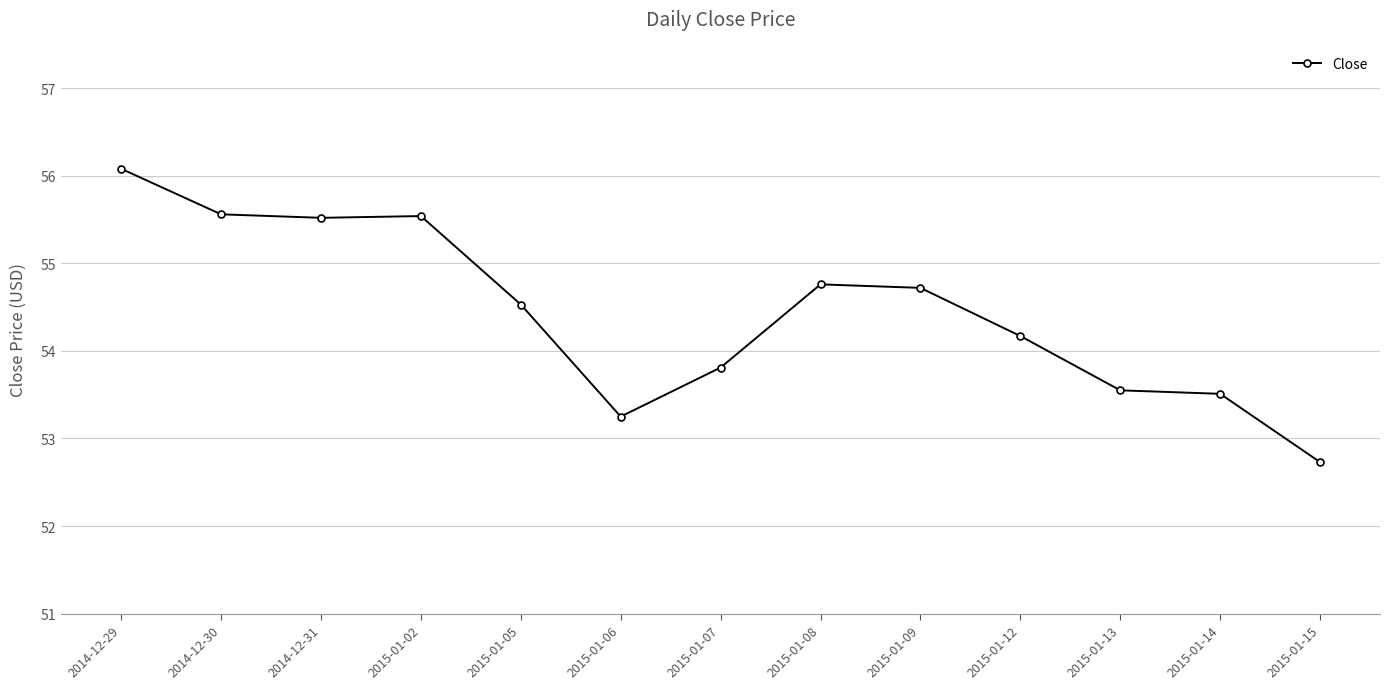

How many values are below 54?

5